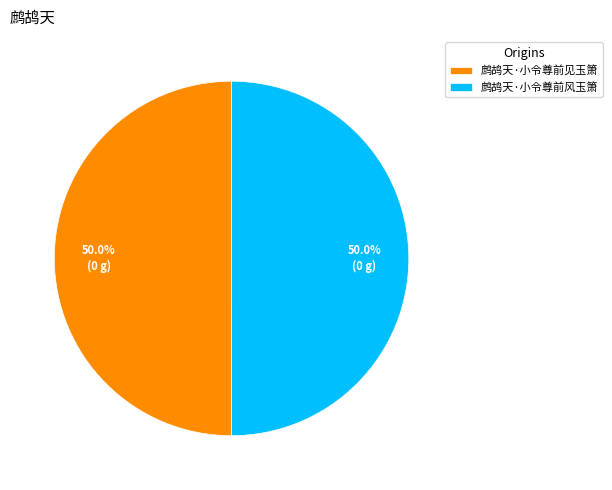

Combined, what portion of the pie is 鹧鸪天·小令尊前见玉箫 and 鹧鸪天·小令尊前风玉箫?

100.0%